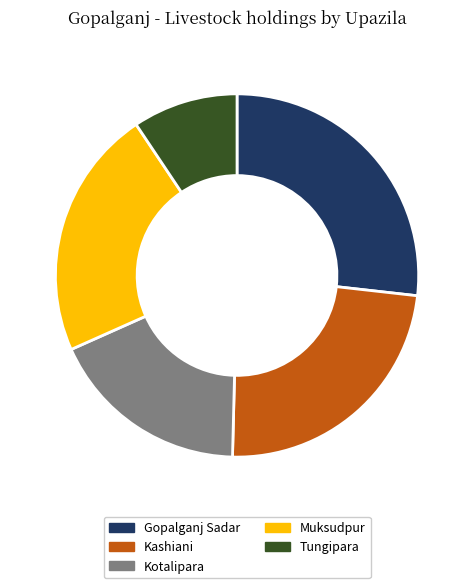

Count the number of slices in the pie.

5